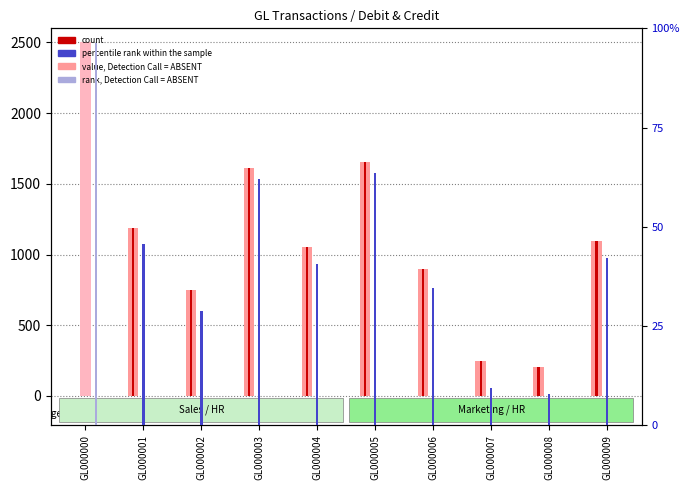

What is the highest value of the count series?

1653.6